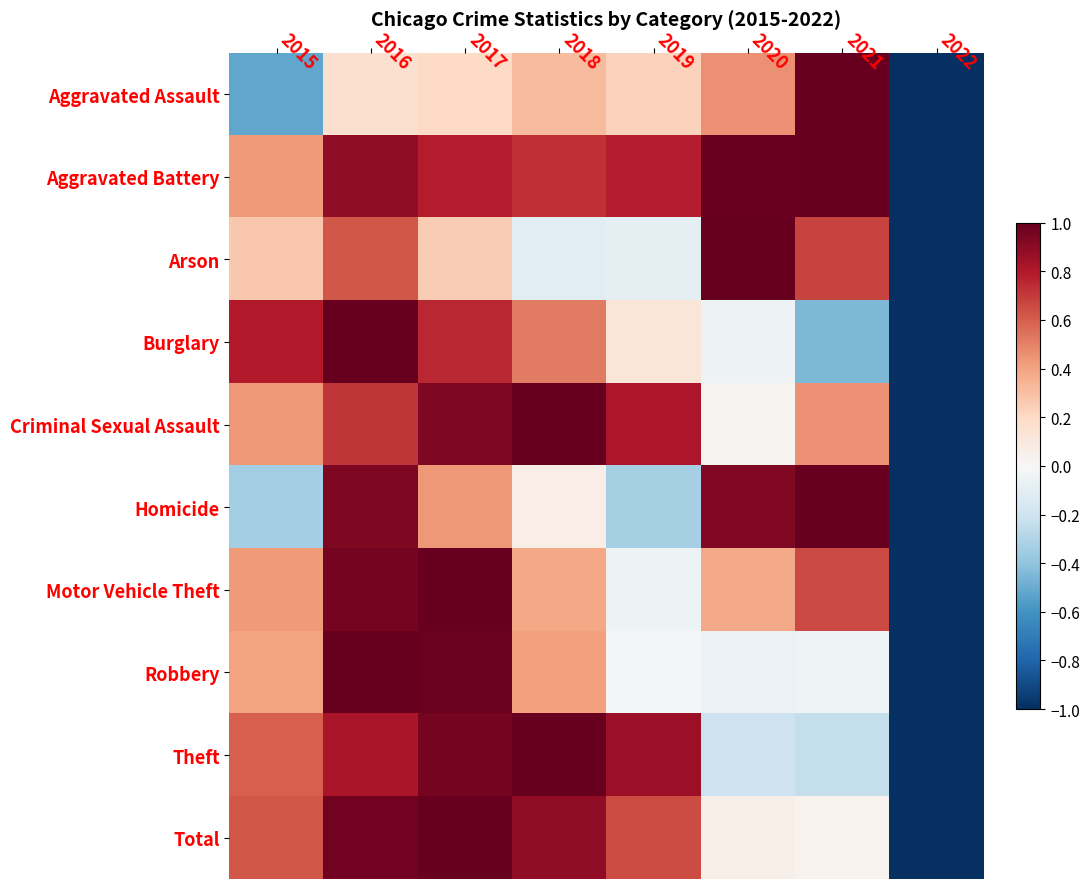

Reading left to right, transcribe all the data shown in this chart.

Aggravated Assault: 2015=-0.5	2016=0.2	2017=0.2	2018=0.3	2019=0.2	2020=0.5	2021=1.0	2022=-1.0
Aggravated Battery: 2015=0.4	2016=0.9	2017=0.8	2018=0.7	2019=0.8	2020=1.0	2021=1.0	2022=-1.0
Arson: 2015=0.3	2016=0.6	2017=0.3	2018=-0.1	2019=-0.1	2020=1.0	2021=0.7	2022=-1.0
Burglary: 2015=0.8	2016=1.0	2017=0.8	2018=0.5	2019=0.1	2020=-0.0	2021=-0.4	2022=-1.0
Criminal Sexual Assault: 2015=0.4	2016=0.7	2017=0.9	2018=1.0	2019=0.8	2020=0.0	2021=0.5	2022=-1.0
Homicide: 2015=-0.3	2016=0.9	2017=0.4	2018=0.1	2019=-0.3	2020=0.9	2021=1.0	2022=-1.0
Motor Vehicle Theft: 2015=0.4	2016=1.0	2017=1.0	2018=0.4	2019=-0.0	2020=0.4	2021=0.7	2022=-1.0
Robbery: 2015=0.4	2016=1.0	2017=1.0	2018=0.4	2019=-0.0	2020=-0.1	2021=-0.0	2022=-1.0
Theft: 2015=0.6	2016=0.8	2017=1.0	2018=1.0	2019=0.9	2020=-0.2	2021=-0.2	2022=-1.0
Total: 2015=0.6	2016=1.0	2017=1.0	2018=0.9	2019=0.7	2020=0.1	2021=0.0	2022=-1.0